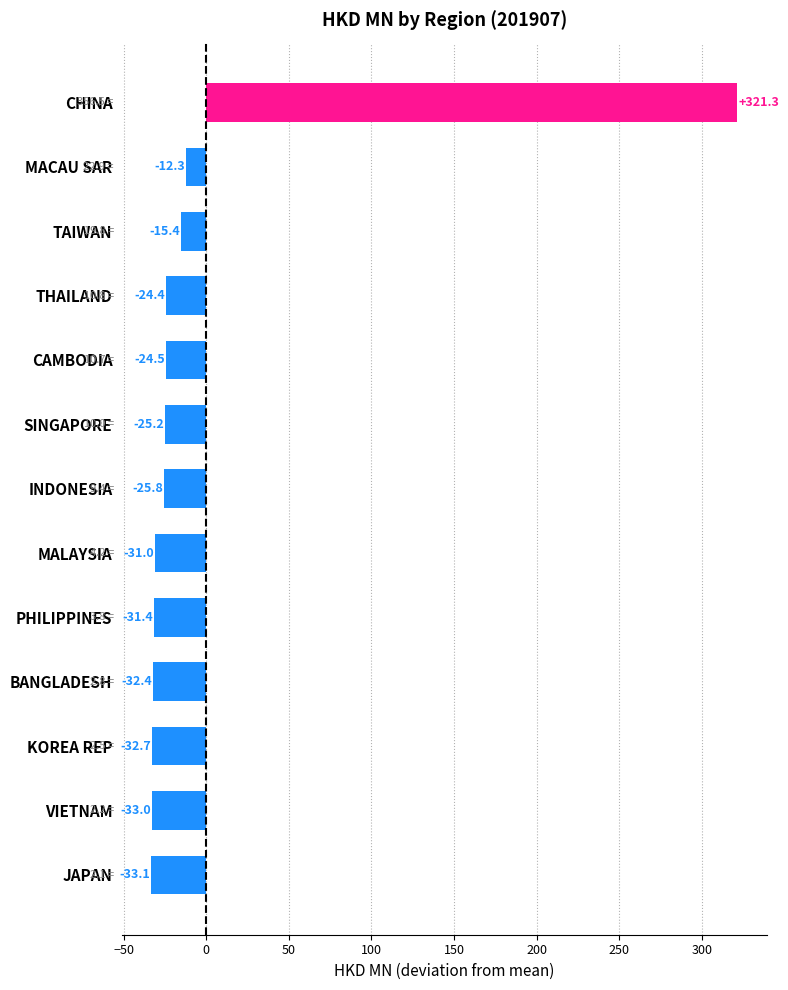

List the labels in order of value, smallest first.

JAPAN, VIETNAM, KOREA REP, BANGLADESH, PHILIPPINES, MALAYSIA, INDONESIA, SINGAPORE, CAMBODIA, THAILAND, TAIWAN, MACAU SAR, CHINA